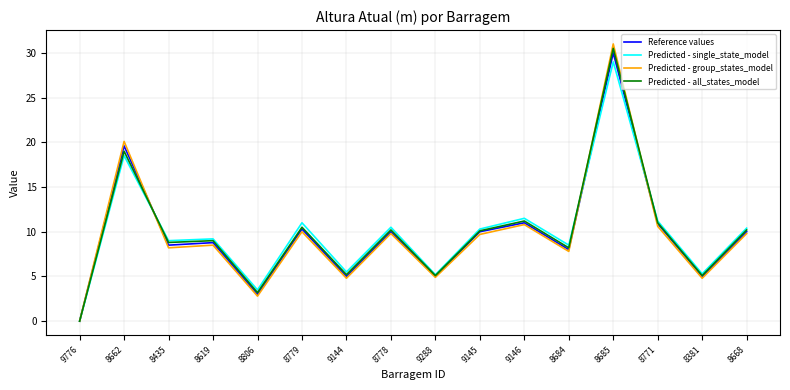

The value of Predicted - group_states_model at 8778 is 9.8. True or false?

True